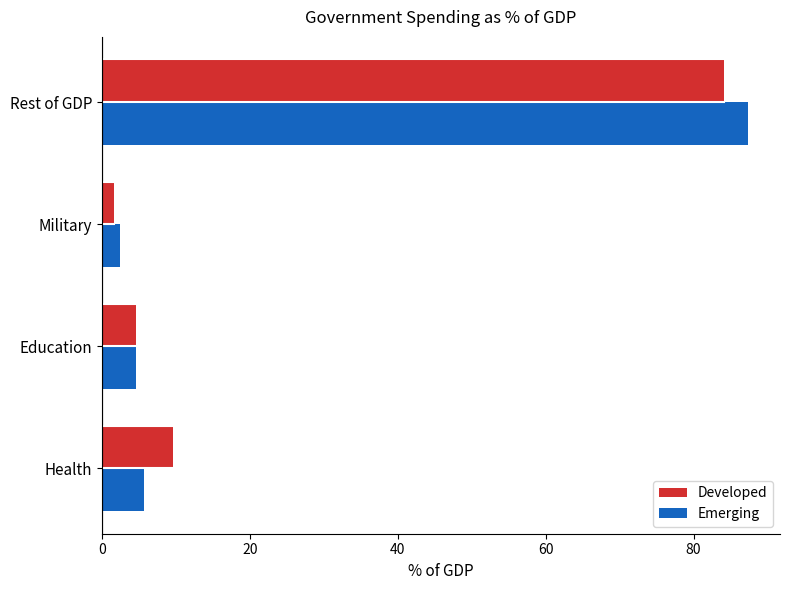

What is the sum of all Emerging values?

100.0